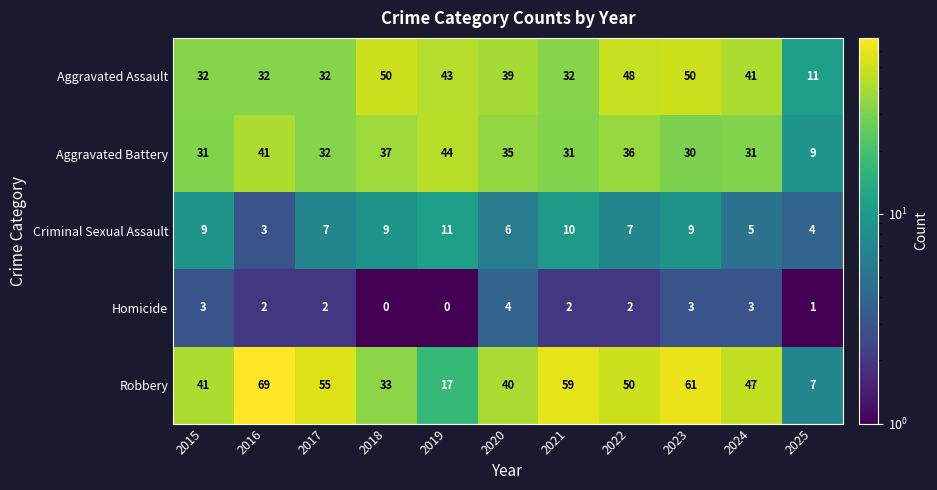

How many Homicide values are between 1 and 3?

8